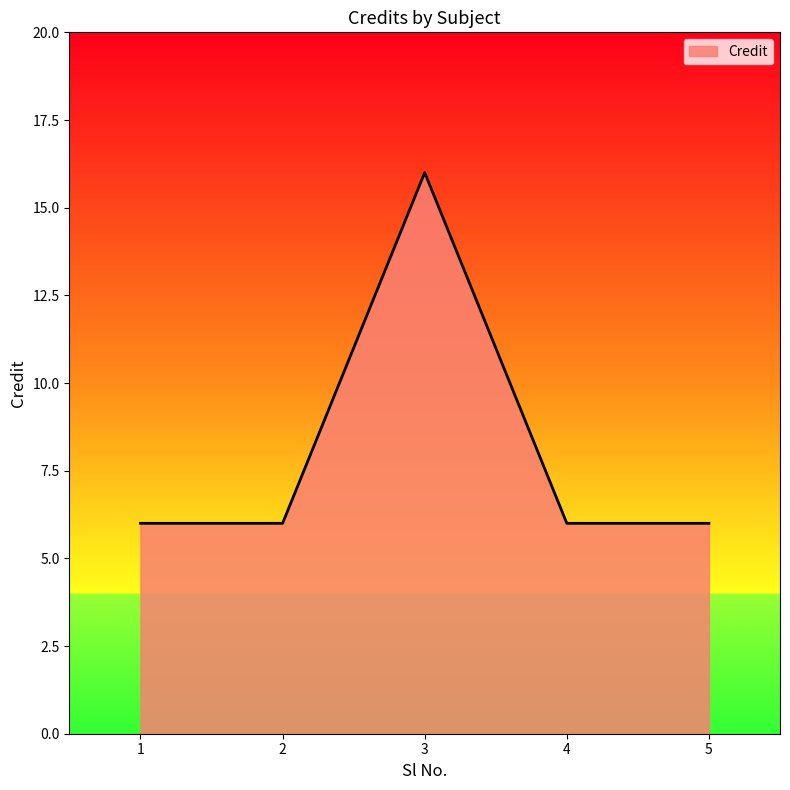

How many values are between 6 and 7?

4